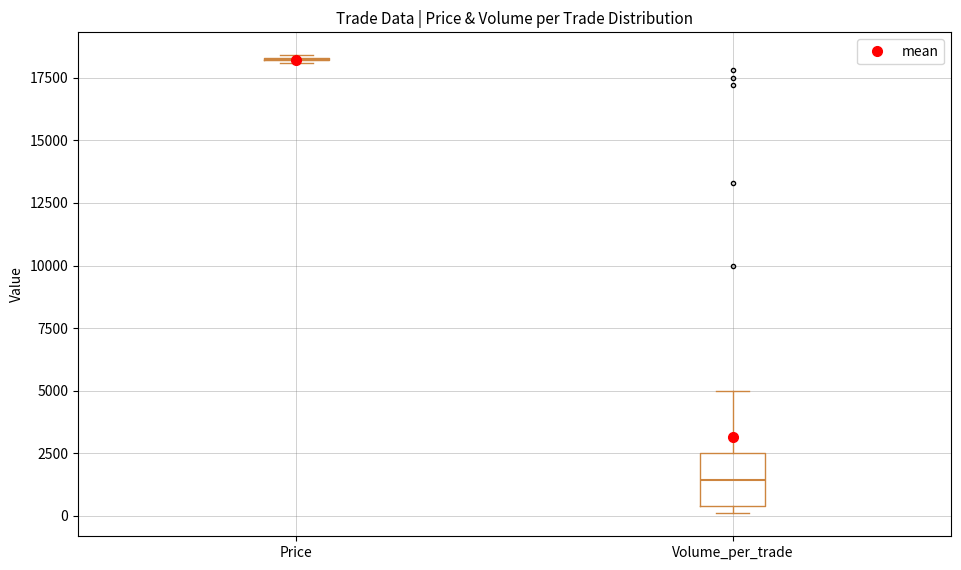

Reading left to right, read every box against the y-axis: the position of its median line, the range the box covers, and the ends of its whiskers. The values are not printed on the chart, so give them approximately, as read against the axis.

Price: box collapsed to a line at 18000, whiskers 18000 to 18500
Volume_per_trade: median 1500, box 500 to 2500, whiskers 0 to 5000